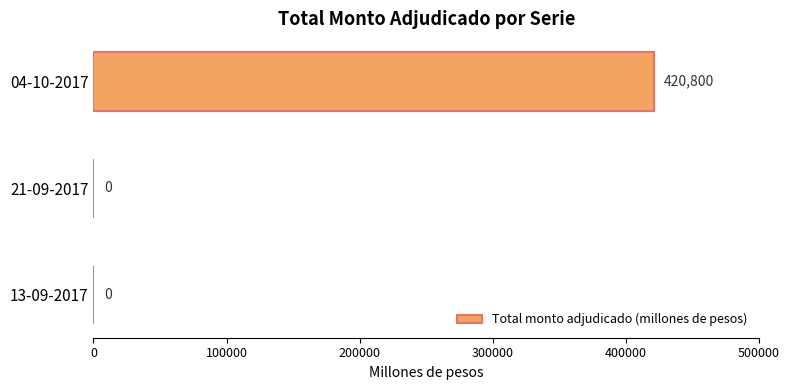

Count the values in the range 0 to 420800.

3